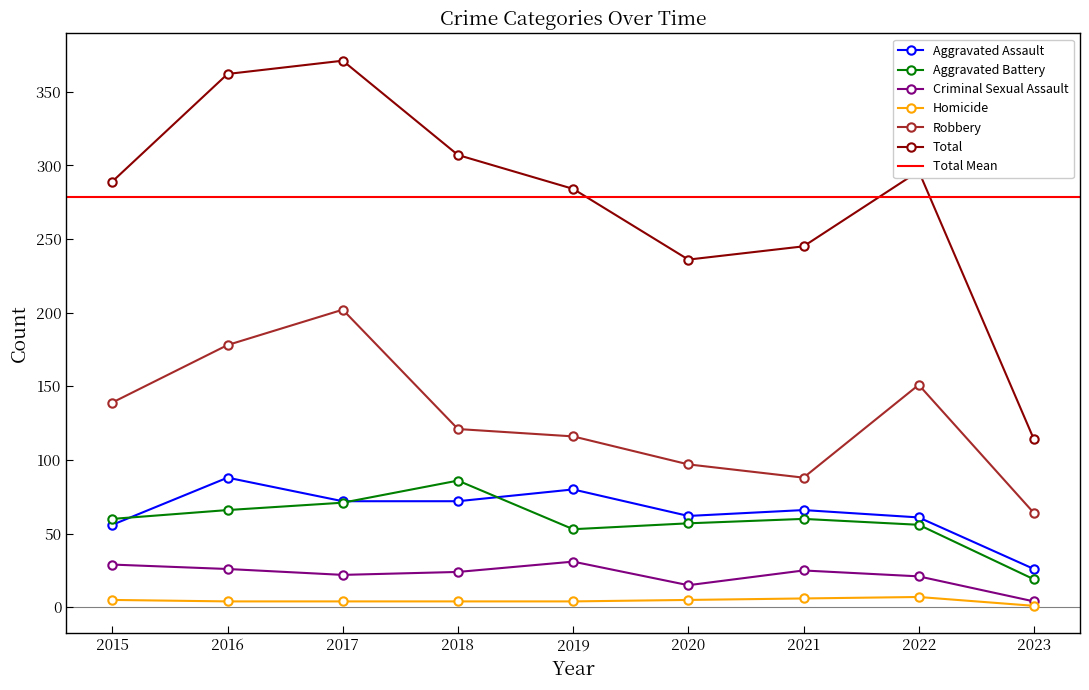

Read the Aggravated Battery value at 2021, to the nearest 5.

60